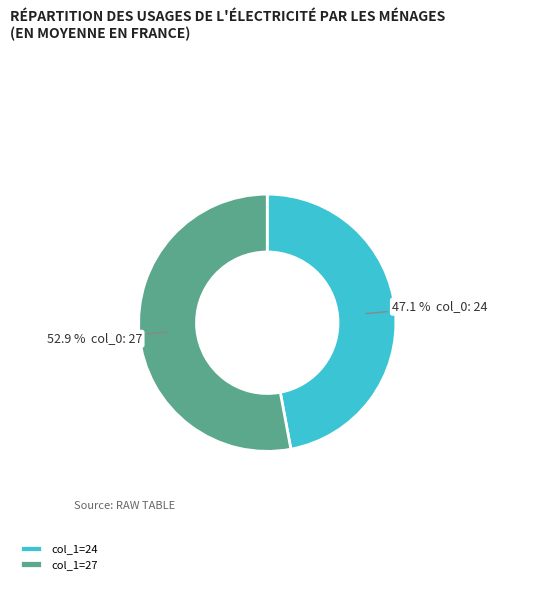

How many slices are in this pie chart?

2